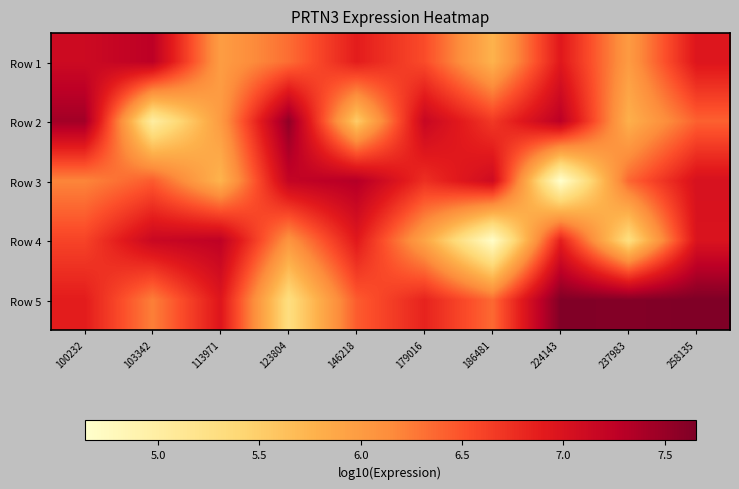

At which category is the sum across all series the highest?

258135